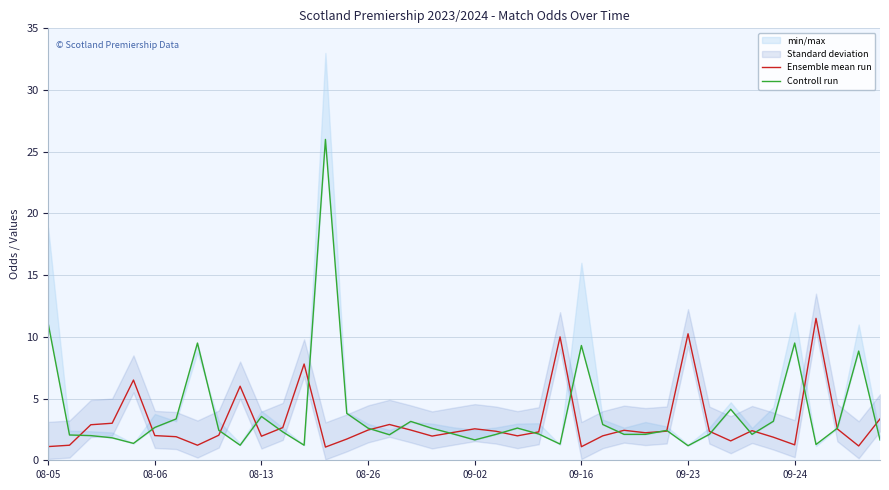

Is it true that Ensemble mean run equals 3.6 at 17?

False